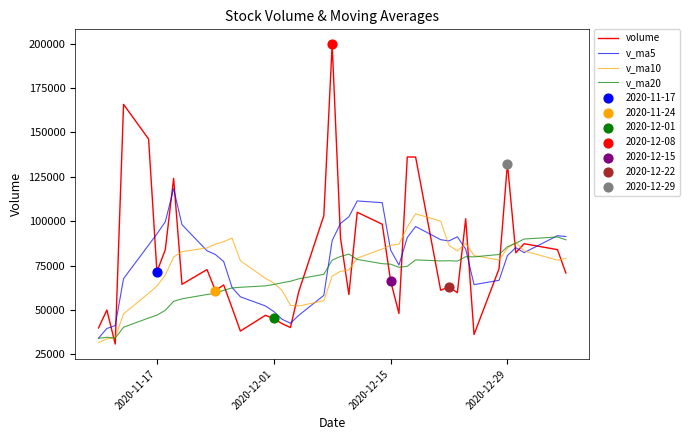

Which series has the widest spread of values?

volume